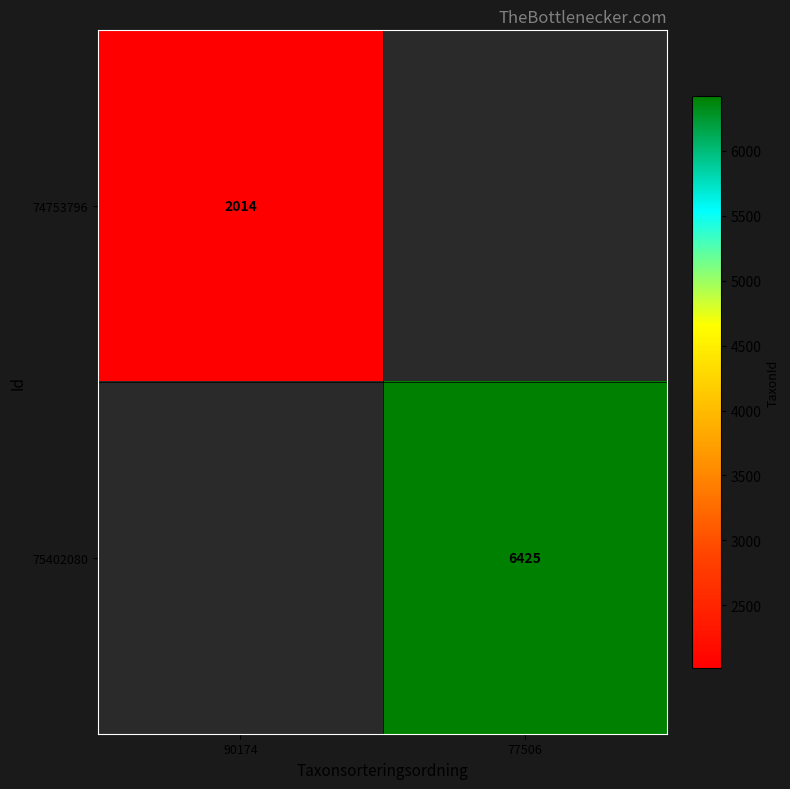

How many data points does each series have?

2